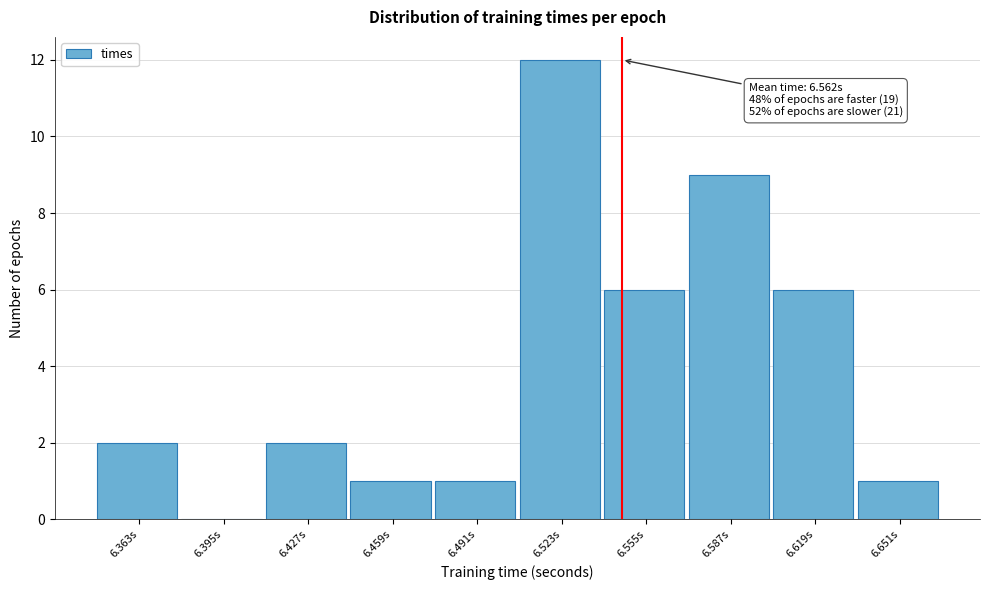

Reading left to right, what are all the values shown in this chart?

6.363s=2	6.395s=0	6.427s=2	6.459s=1	6.491s=1	6.523s=12	6.555s=6	6.587s=9	6.619s=6	6.651s=1